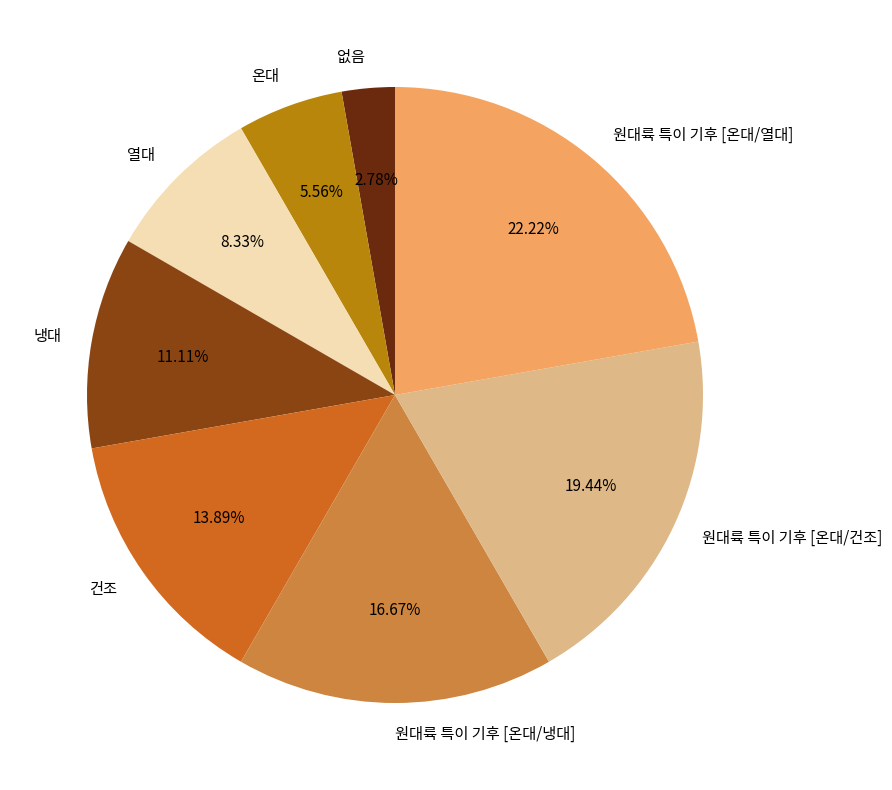

To the nearest percent, what is the average slice percentage?

12%